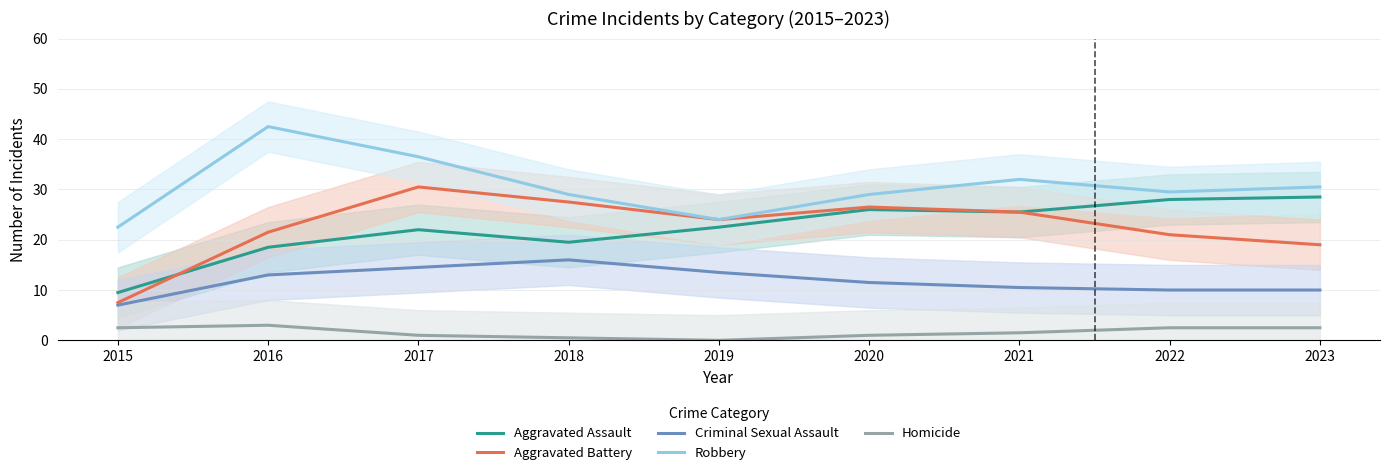

True or false: Aggravated Battery and Homicide intersect in this chart.

False